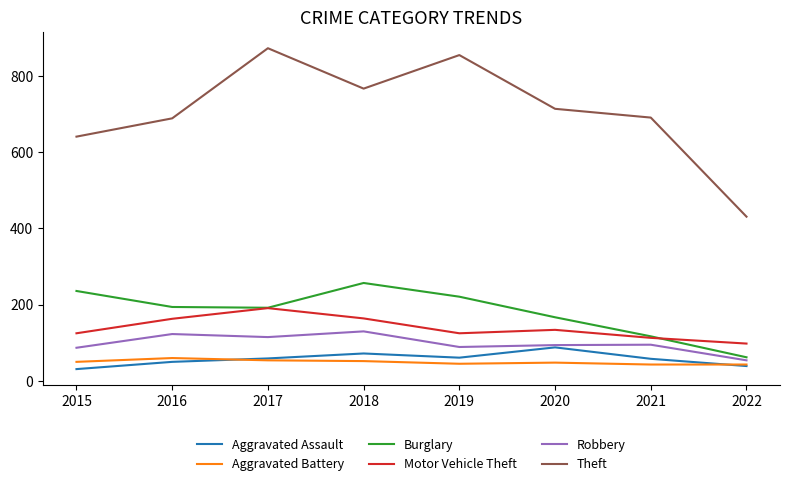

What is the smallest value displayed?

31